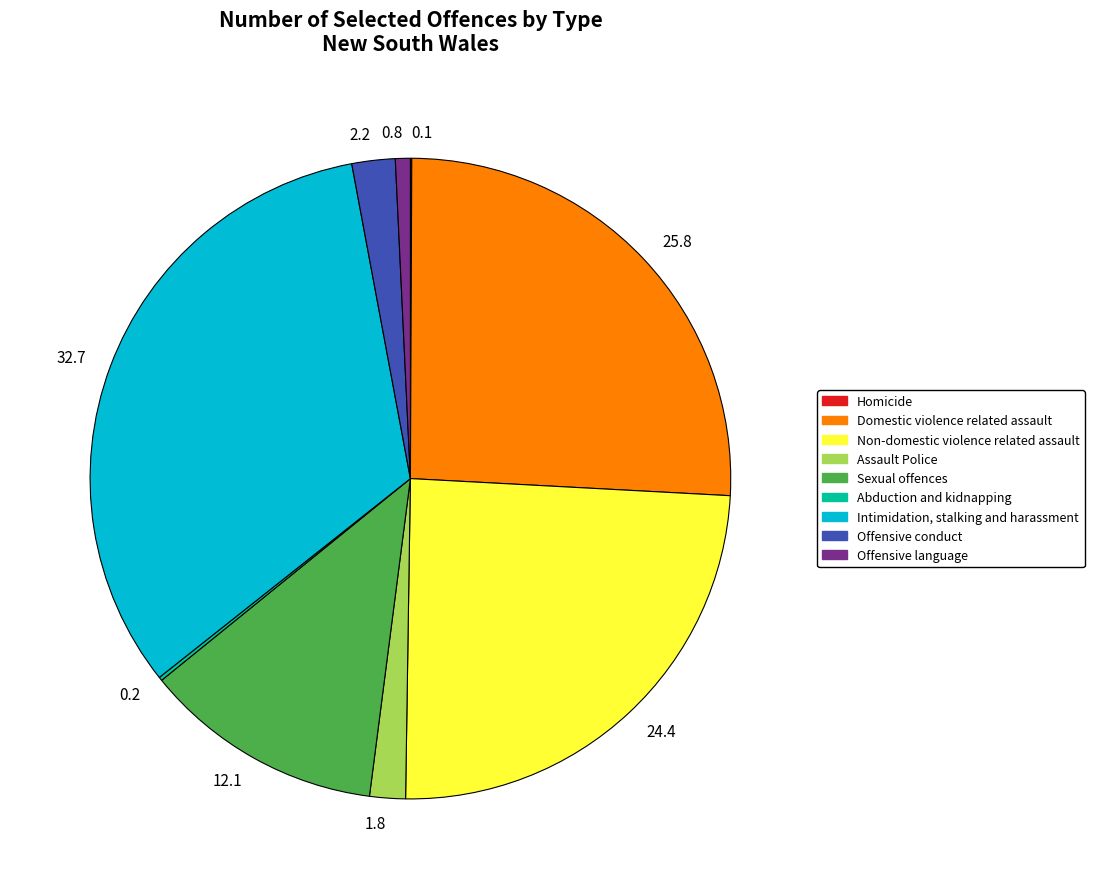

The 2.2 slice represents 2% of the pie. True or false?

True